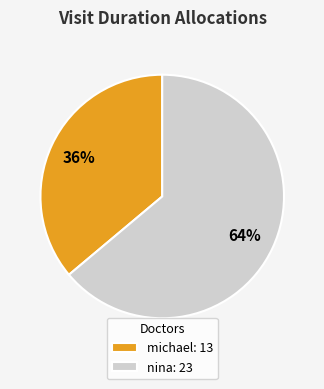

Which category accounts for the majority?

nina